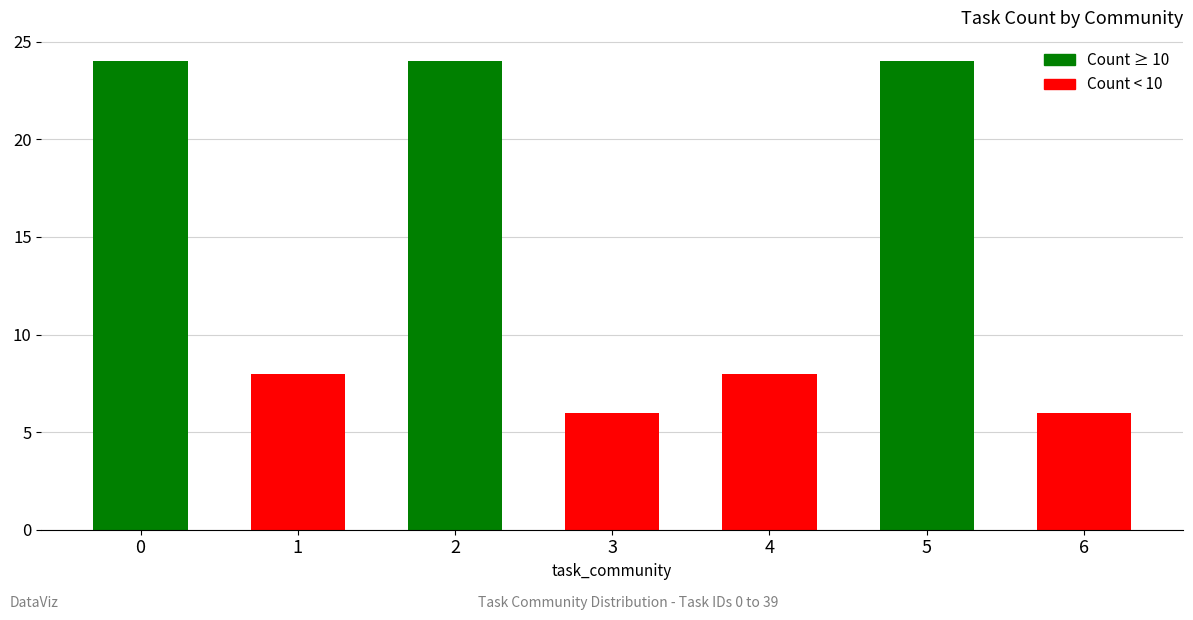

What is the sum of the values at 6 and 4?

14